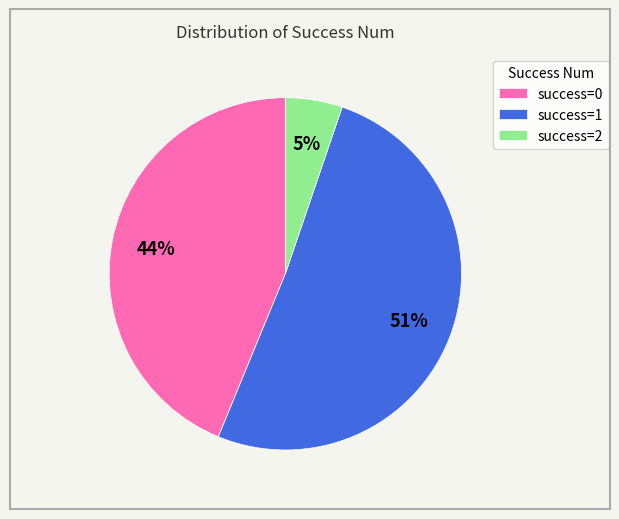

Do success=0 and success=2 together represent more than half of the pie?

No